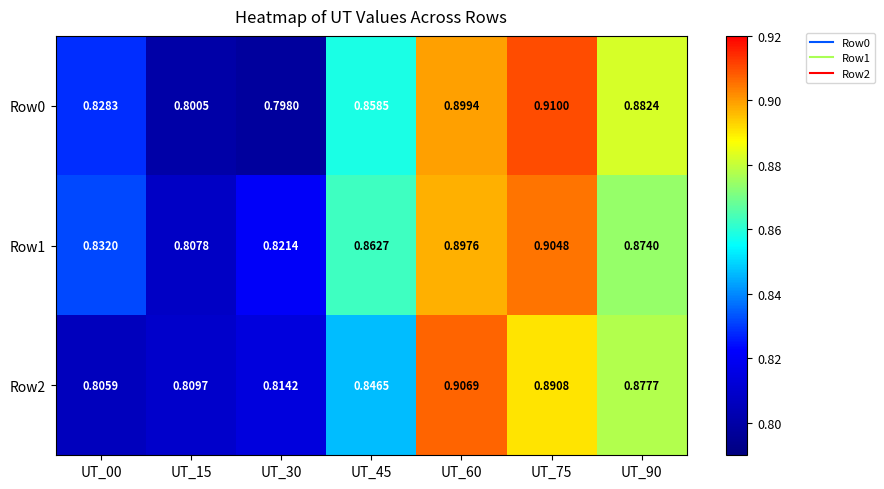

Is the value of Row0 at UT_45 greater than the value of Row2 at UT_15?

Yes